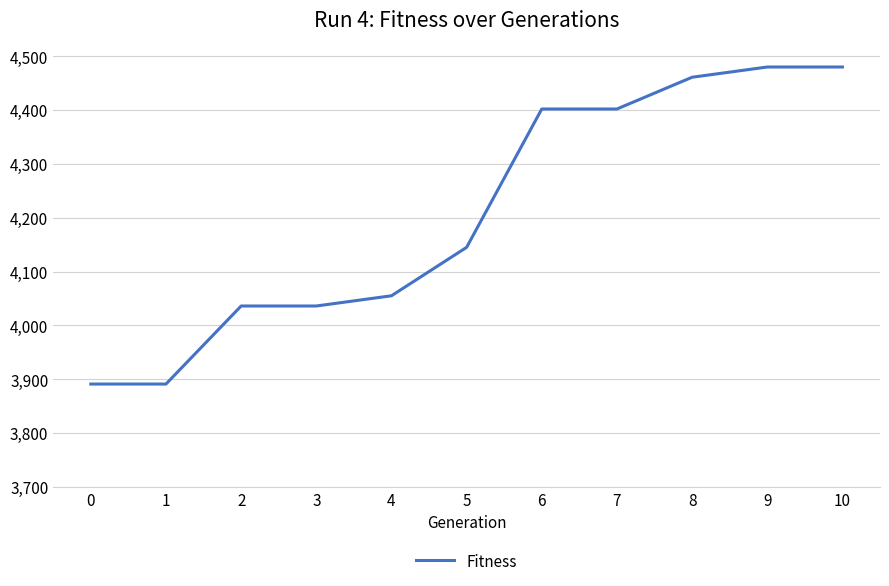

What is the change in value from 8 to 9?

+19